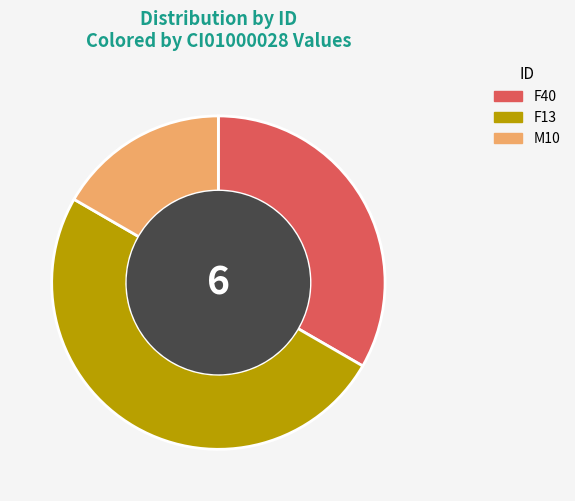

How many segments does this pie chart have?

3